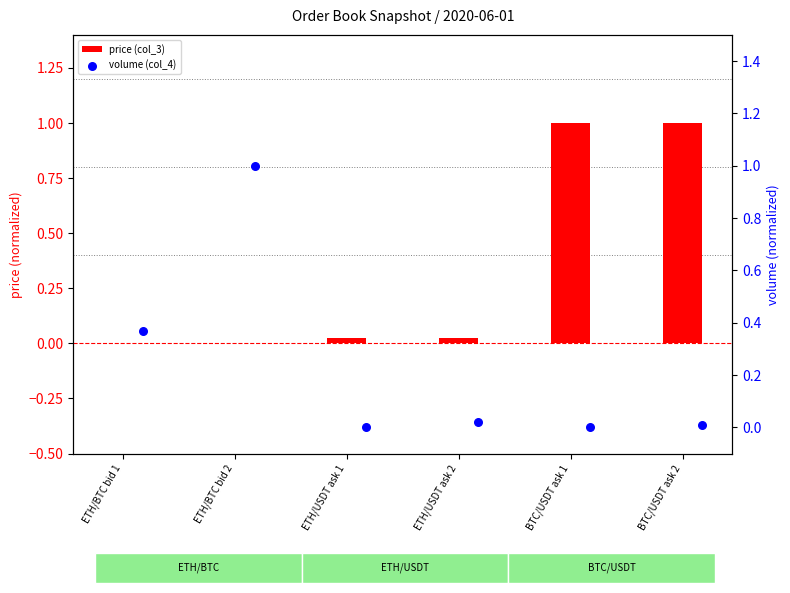

At which category is the sum across all series the highest?

BTC/USDT ask 2